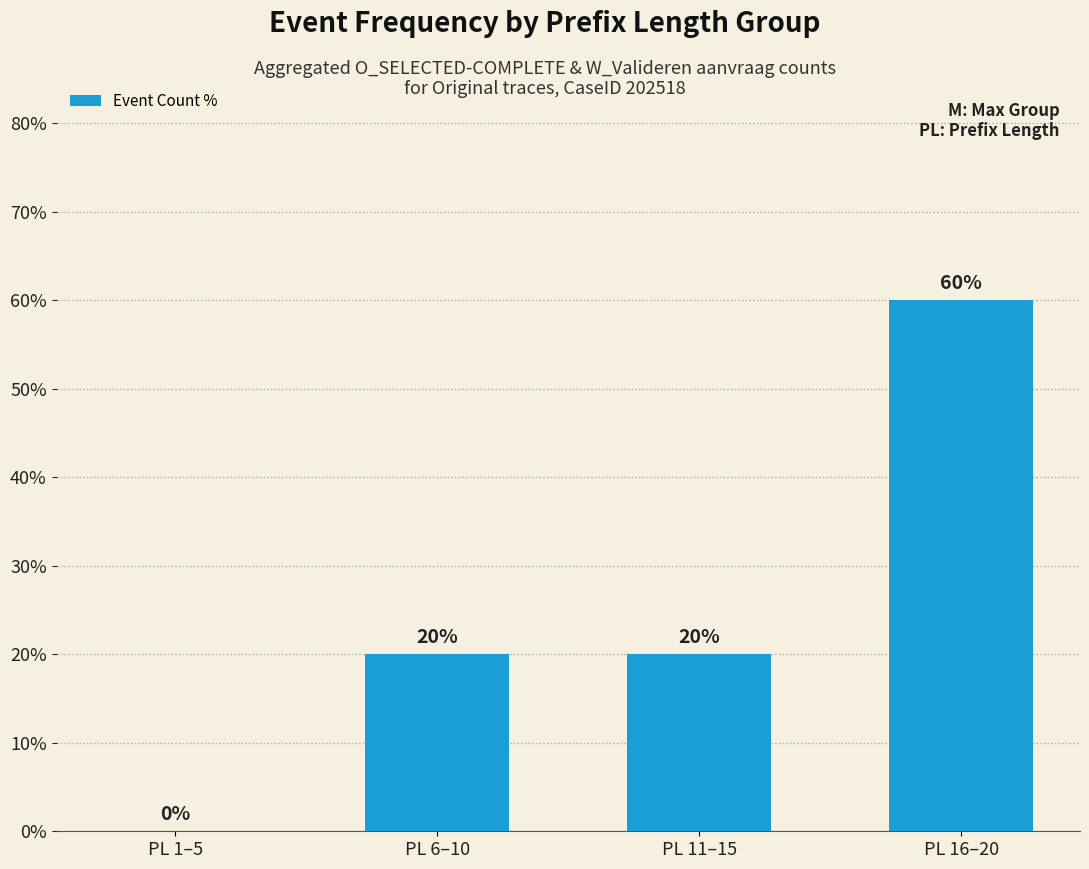

What is the average value?

25